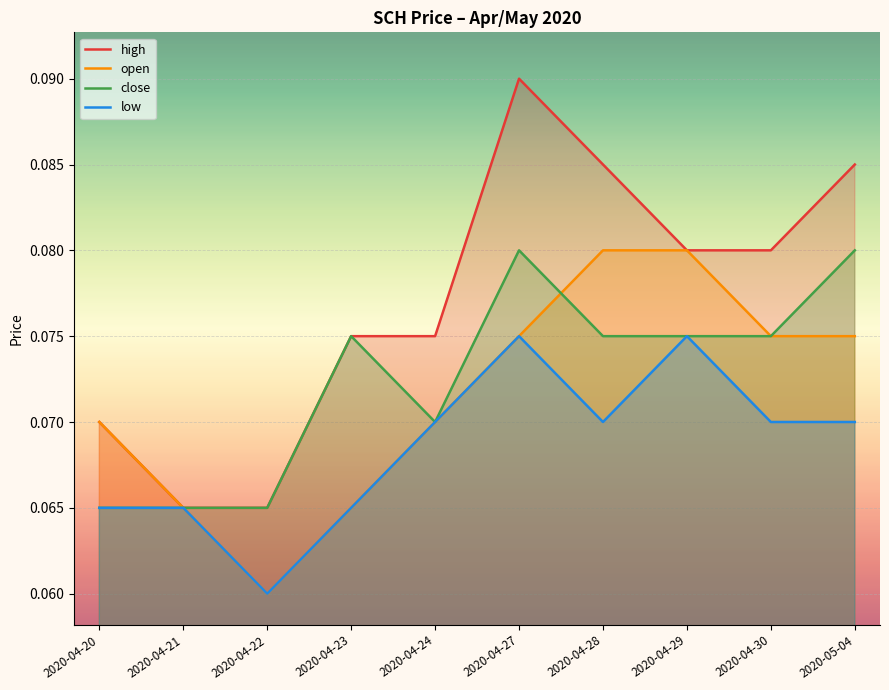

Reading left to right, transcribe all the data shown in this chart.

high: 0.1	0.1	0.1	0.1	0.1	0.1	0.1	0.1	0.1	0.1
open: 0.1	0.1	0.1	0.1	0.1	0.1	0.1	0.1	0.1	0.1
close: 0.1	0.1	0.1	0.1	0.1	0.1	0.1	0.1	0.1	0.1
low: 0.1	0.1	0.1	0.1	0.1	0.1	0.1	0.1	0.1	0.1